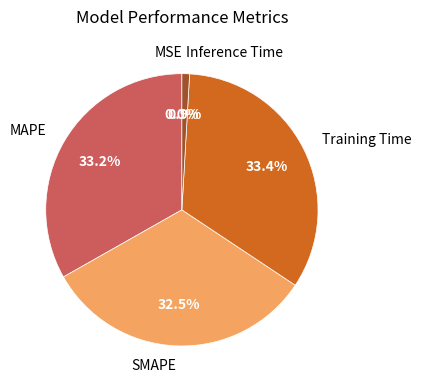

Does any single category account for the majority?

No